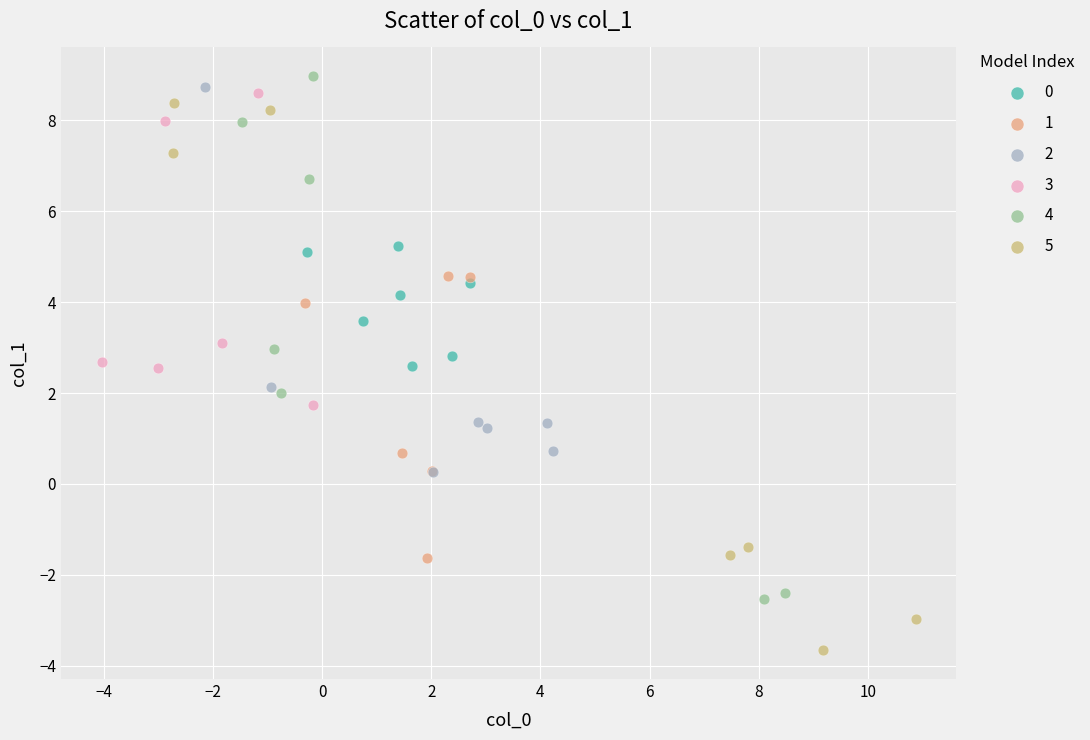

Which series contains the lowest Y value?

5